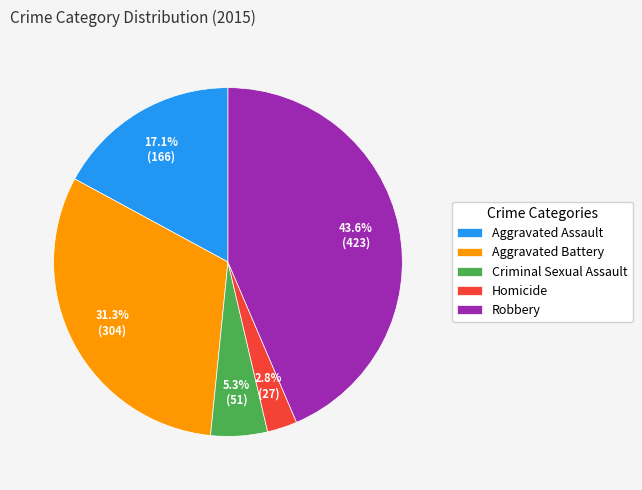

What percentage is the Criminal Sexual Assault slice, to the nearest percent?

5%